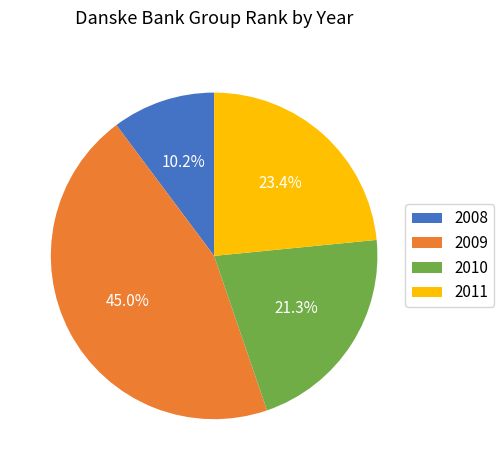

To the nearest percent, what portion does 2011 represent?

23%